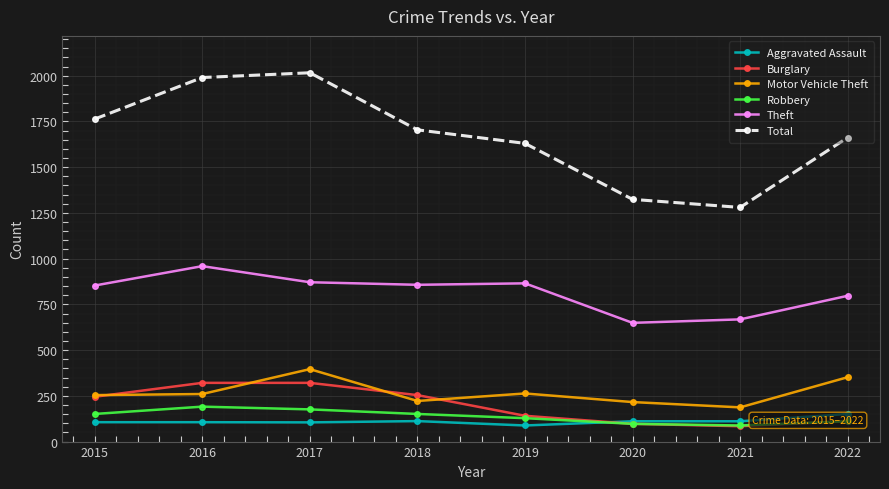

What is the maximum value for Theft?

959